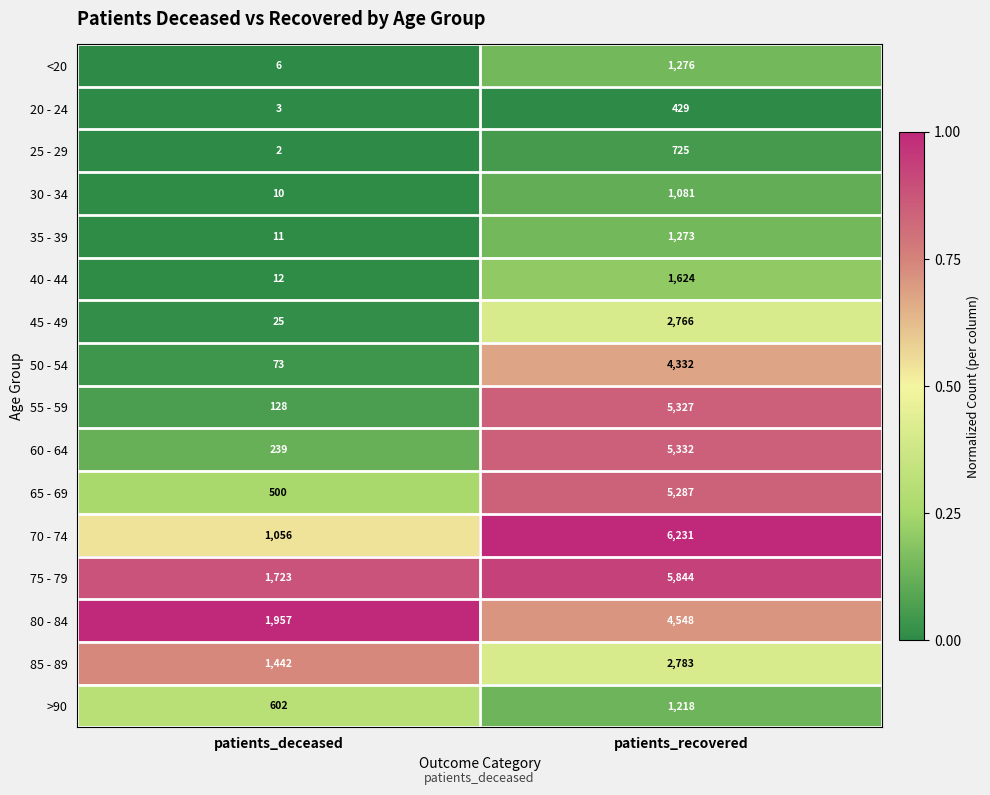

What is the difference between the 20 - 24 values at patients_deceased and patients_recovered?

426